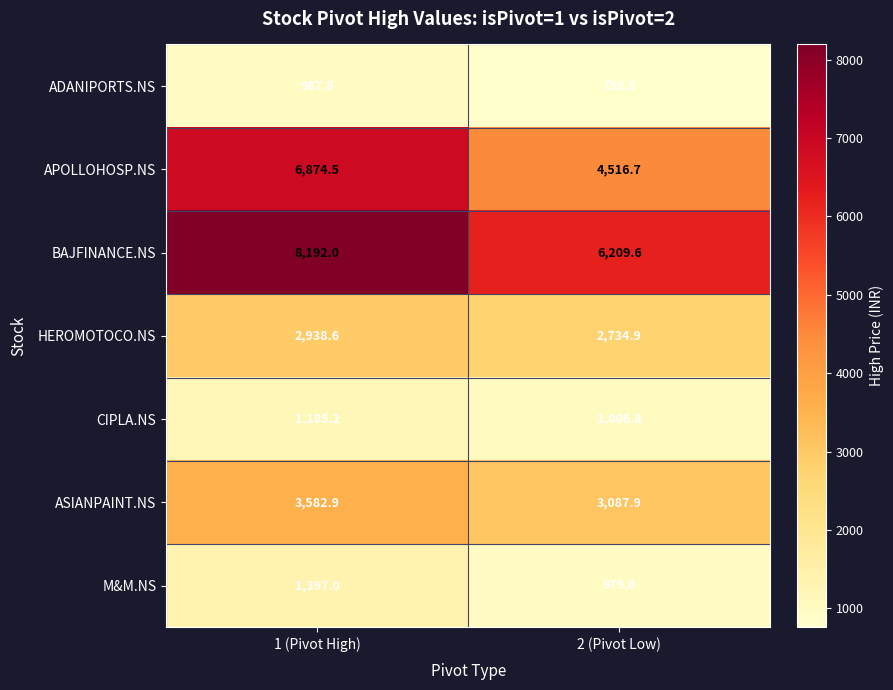

Rank the series at 2 (Pivot Low) from lowest to highest value.

ADANIPORTS.NS, M&M.NS, CIPLA.NS, HEROMOTOCO.NS, ASIANPAINT.NS, APOLLOHOSP.NS, BAJFINANCE.NS